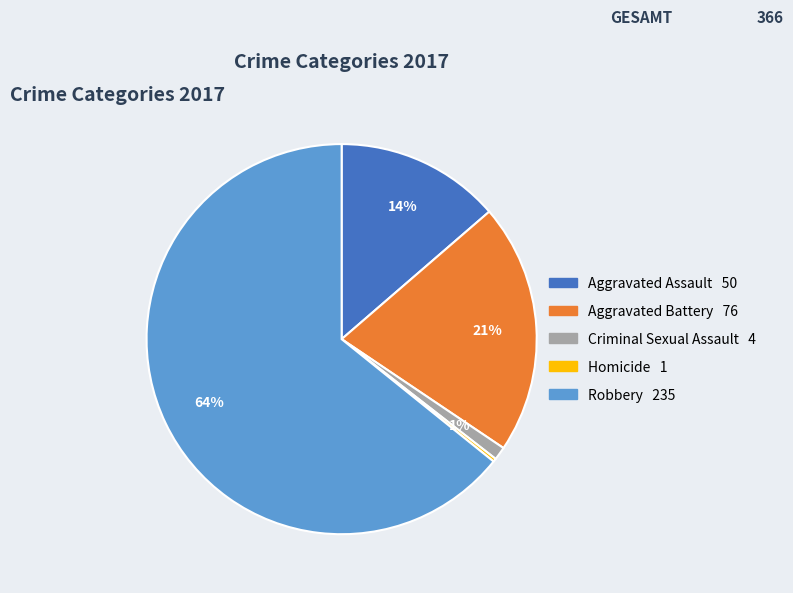

Do Robbery and Aggravated Assault together represent more than half of the pie?

Yes